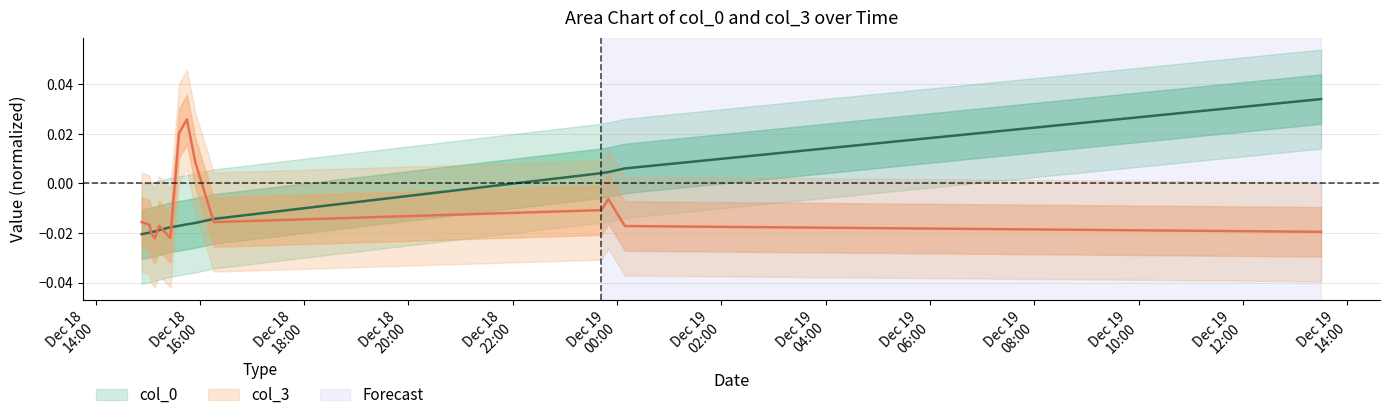

At which label is col_3 closest to 0?

2006-12-18 23:50:00